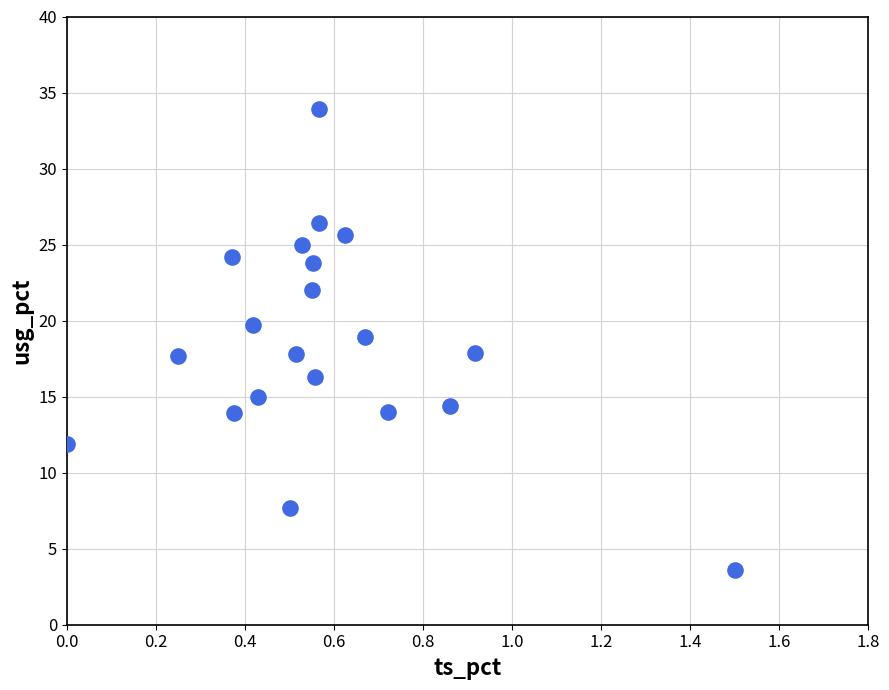

What is the range of Y values (max minus min)?

30.3